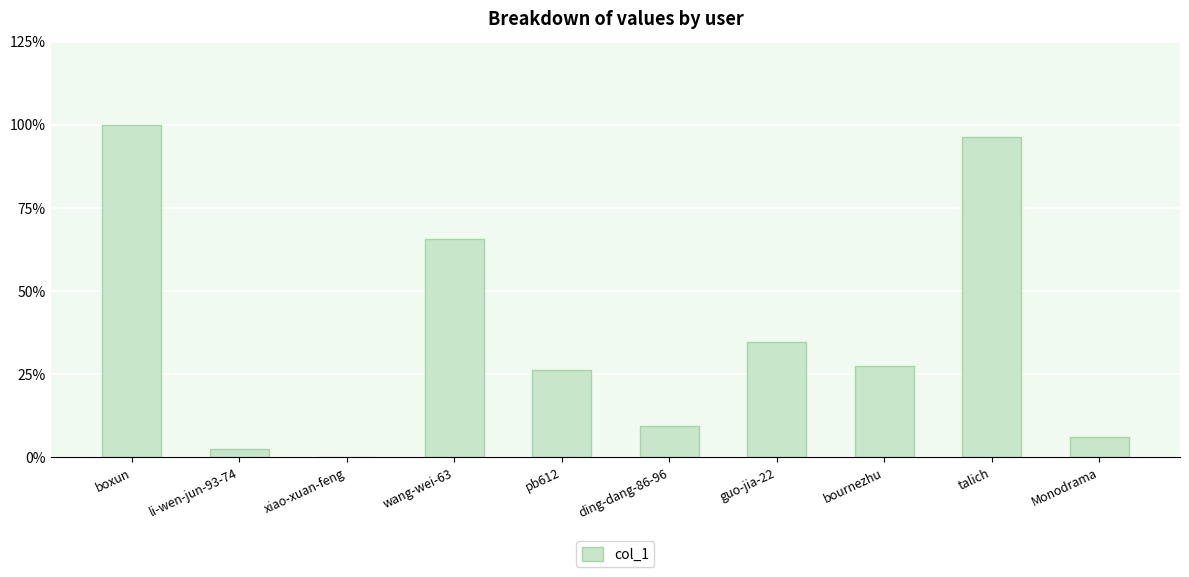

What is the approximate value at pb612?

26.1